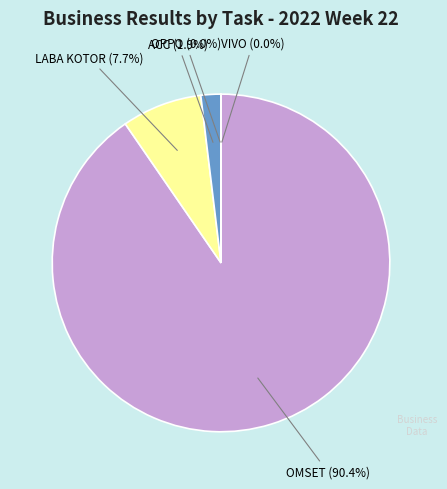

To the nearest percent, what portion does ACC represent?

2%